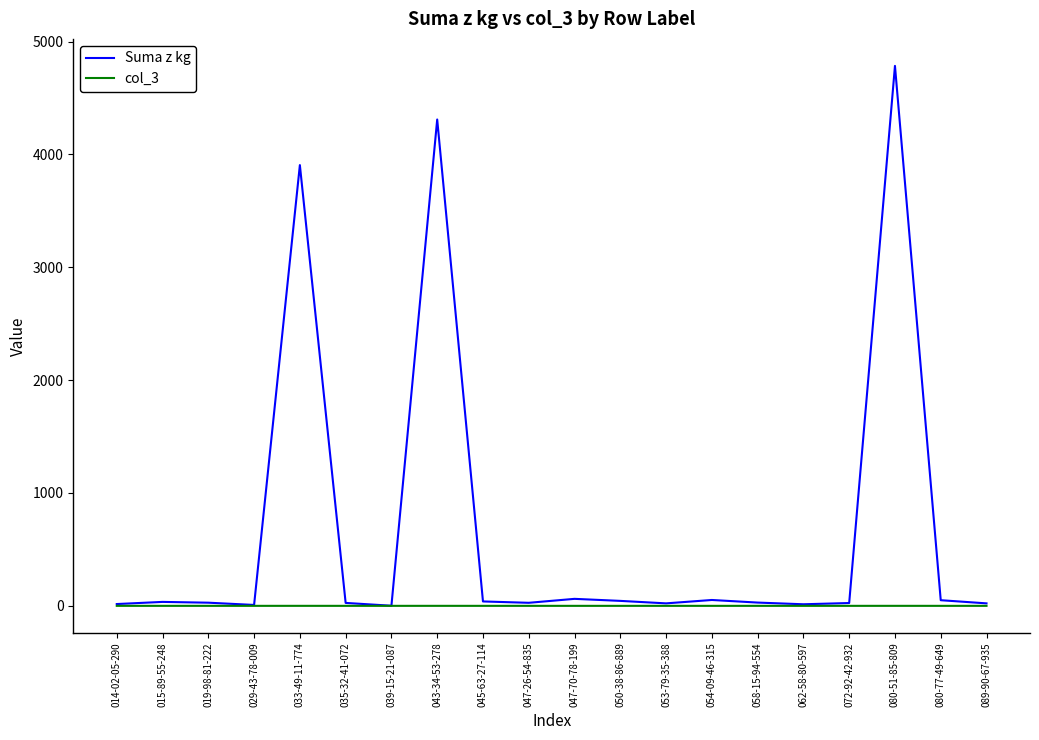

What is the maximum value for Suma z kg?

4784.0